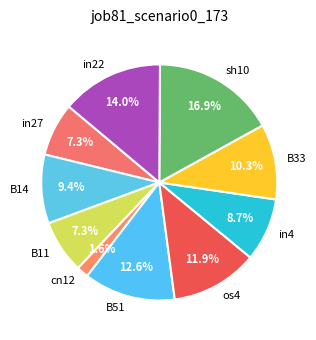

To the nearest percent, what percentage of the pie is B33?

10%